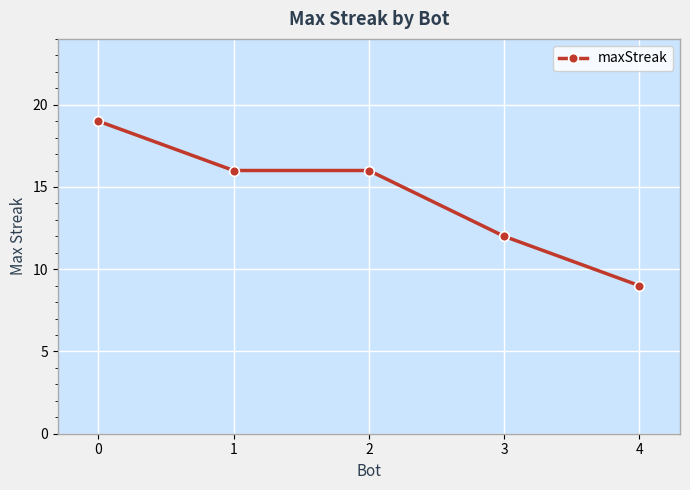

True or false: there are more than 1 points higher than both neighbors.

False